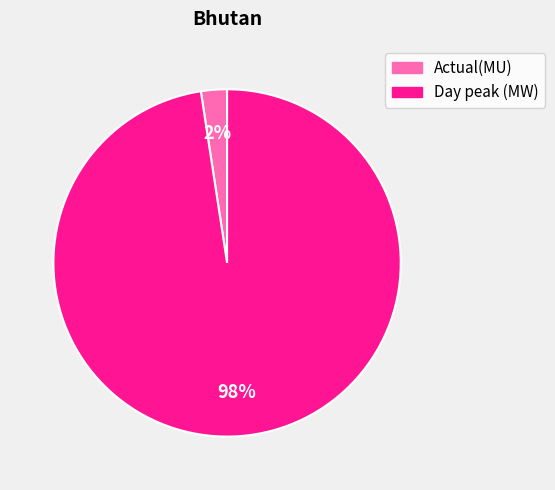

What is the majority slice?

Day peak (MW)